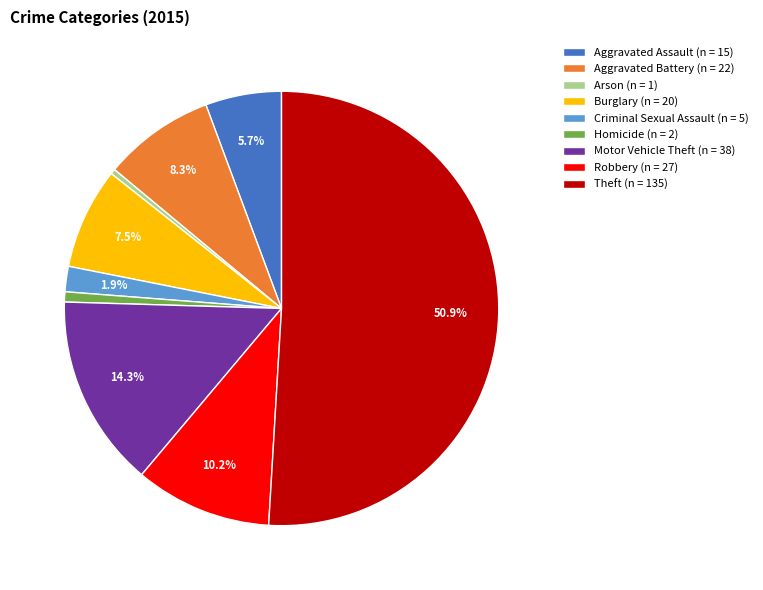

Do Arson and Theft together represent more than half of the pie?

Yes